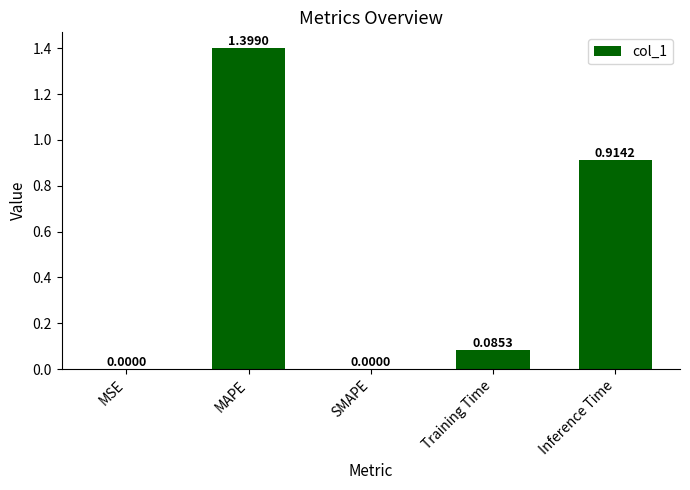

What is the sum of the values at Training Time and Inference Time?

1.0